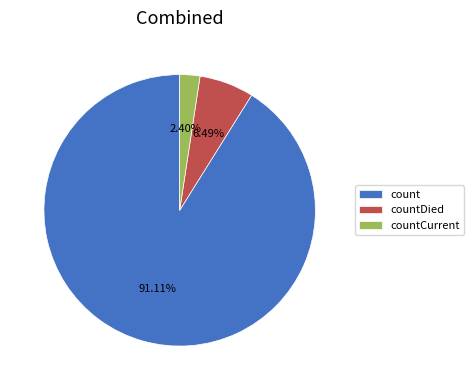

Is it true that count is 78% of the pie?

False